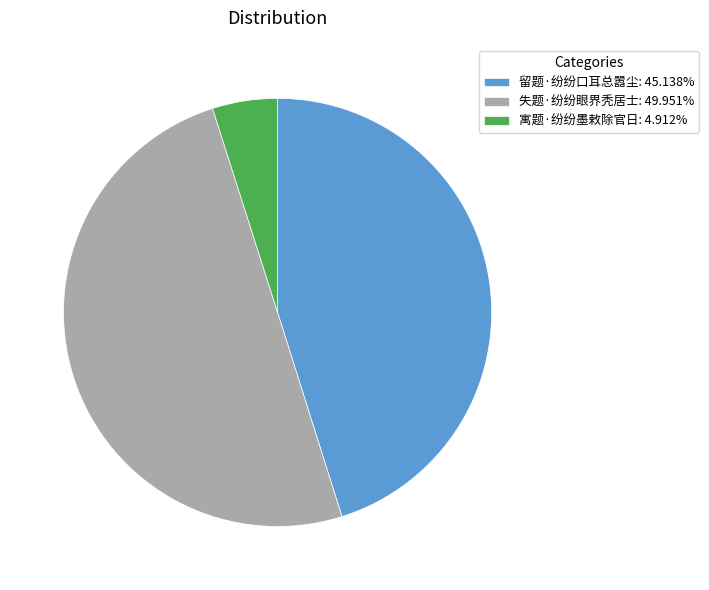

How many segments does this pie chart have?

3